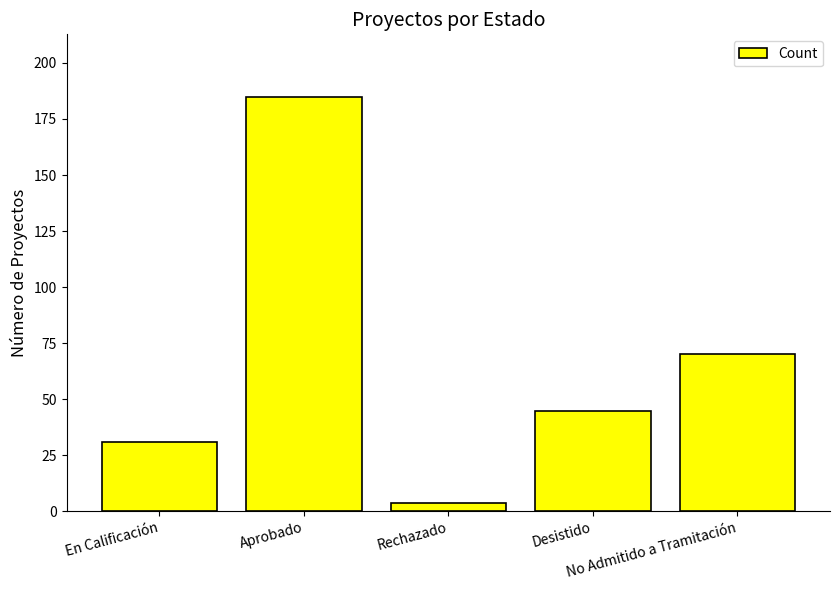

How many data points does each series have?

5